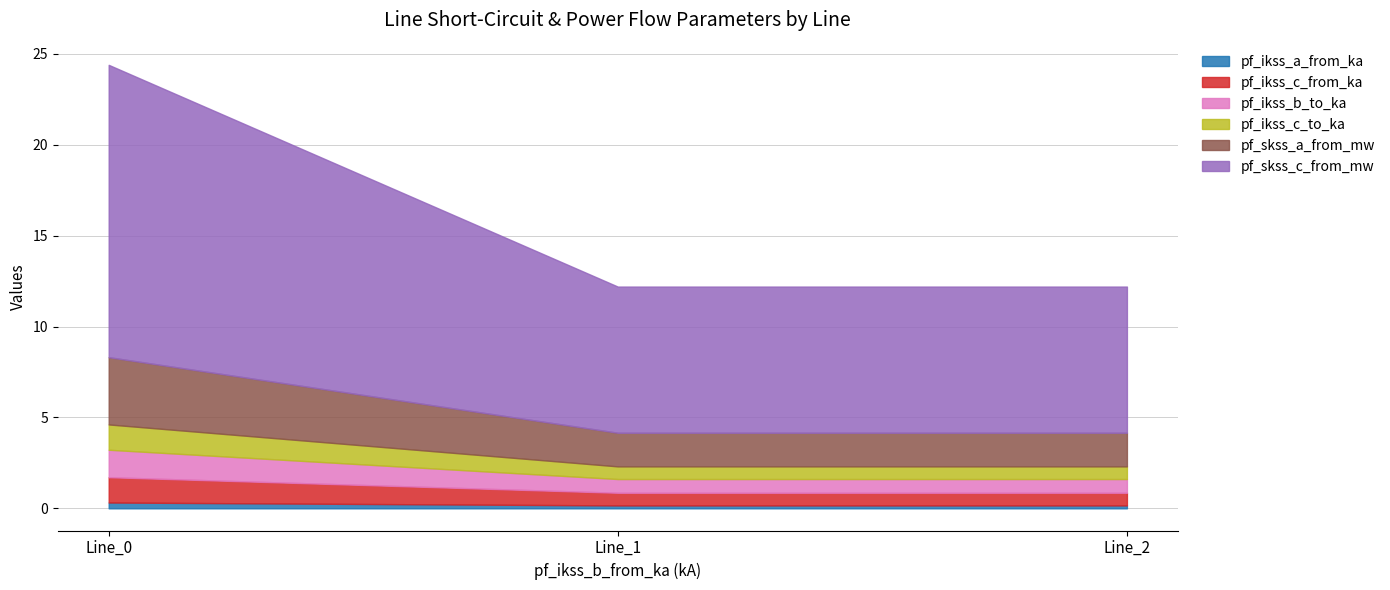

The value of pf_ikss_c_to_ka at Line_2 is 1.2. True or false?

False